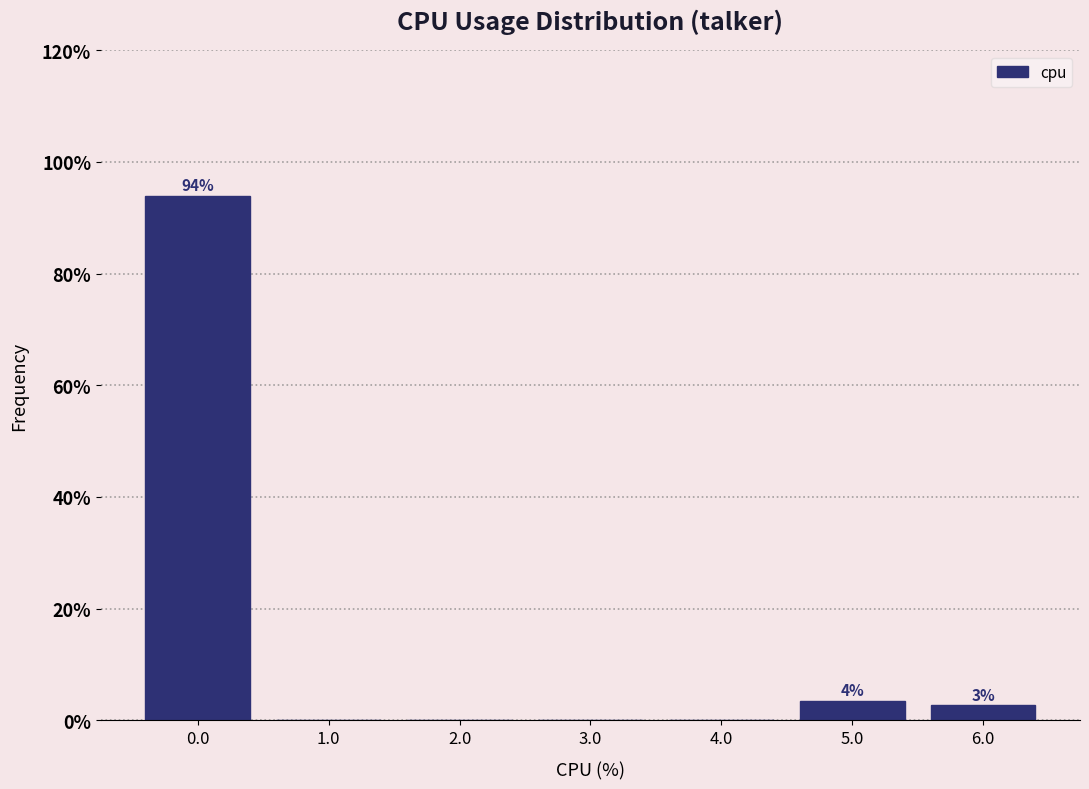

Reading left to right, list all the values displayed in this chart.

0.0=93.9	1.0=0.0	2.0=0.0	3.0=0.0	4.0=0.0	5.0=3.5	6.0=2.6